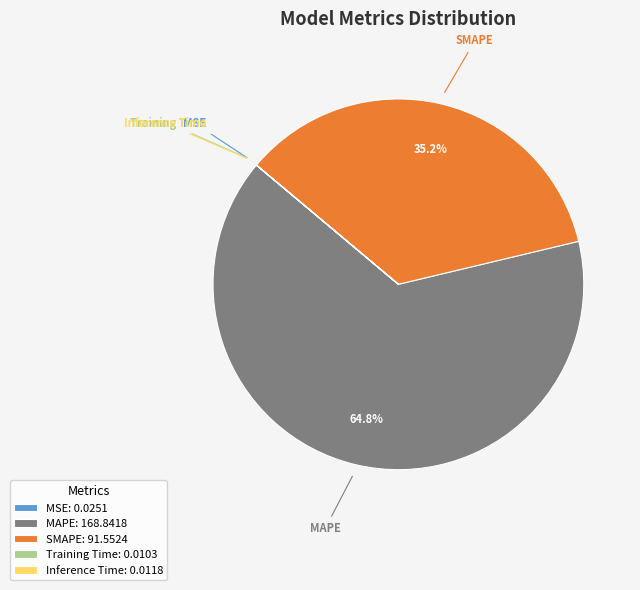

Does SMAPE account for over 50% of the chart?

No